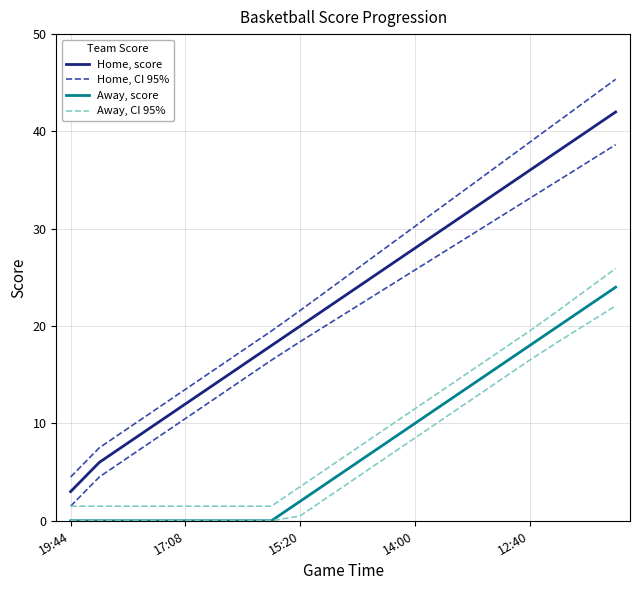

True or false: Home, score and Away, score intersect in this chart.

False